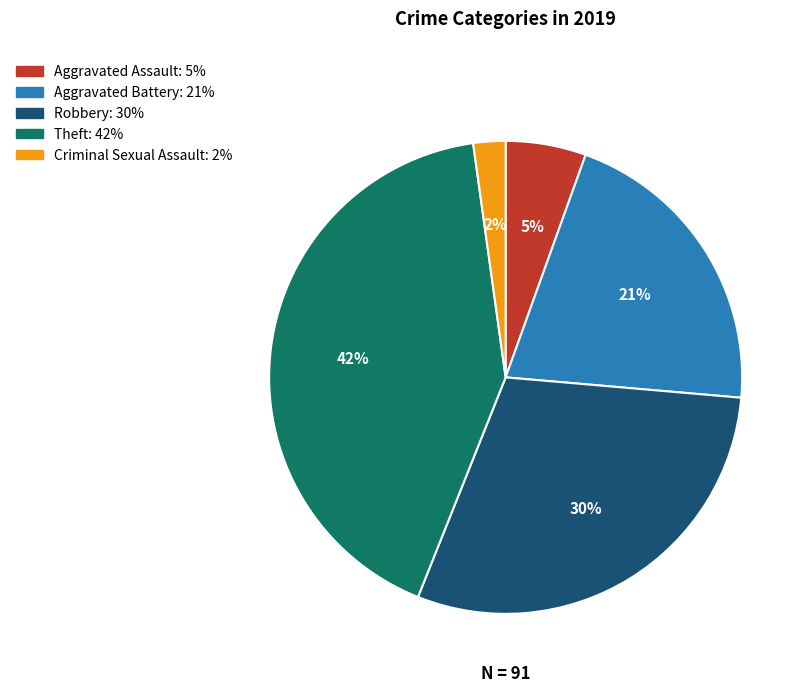

Which category has the smallest portion of the pie?

Criminal Sexual Assault